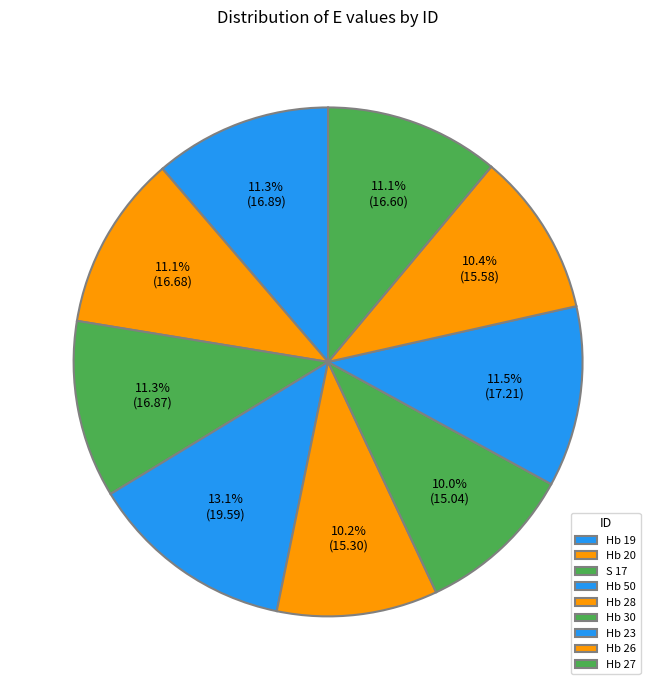

Which has a higher value, Hb 19 or Hb 27?

Hb 19